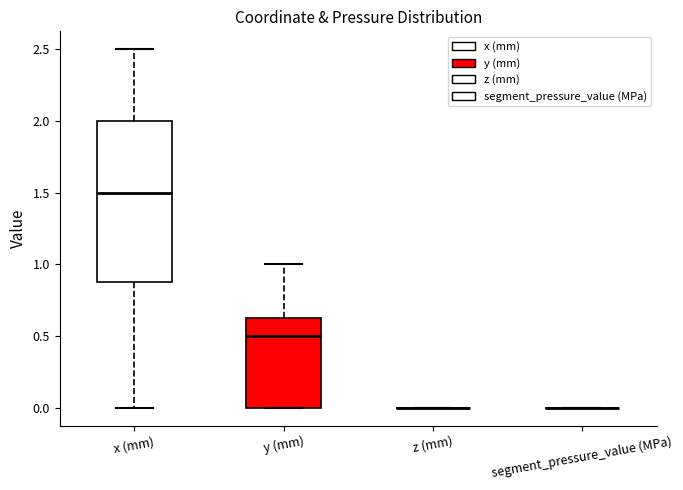

Reading left to right, read every box against the y-axis: the position of its median line, the range the box covers, and the ends of its whiskers. The values are not printed on the chart, so give them approximately, as read against the axis.

x (mm): median 1.50, box 0.90 to 2.00, whiskers 0.00 to 2.50
y (mm): median 0.50, box 0.00 to 0.65, whiskers 0.00 to 1.00
z (mm): box collapsed to a line at 0.00, whiskers 0.00 to 0.00
segment_pressure_value (MPa): box collapsed to a line at 0.00, whiskers 0.00 to 0.00